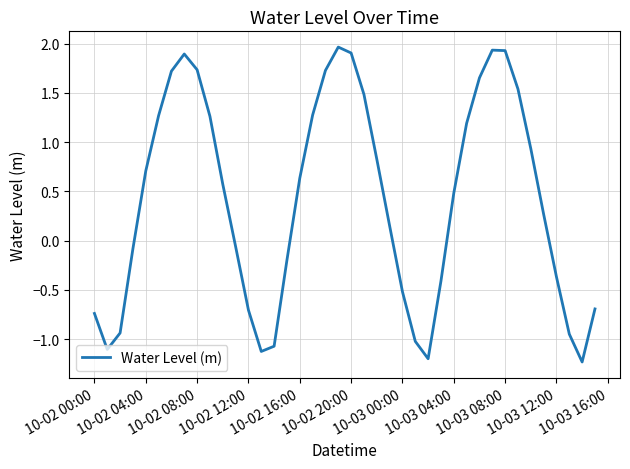

What is the minimum value shown in the chart?

-1.2